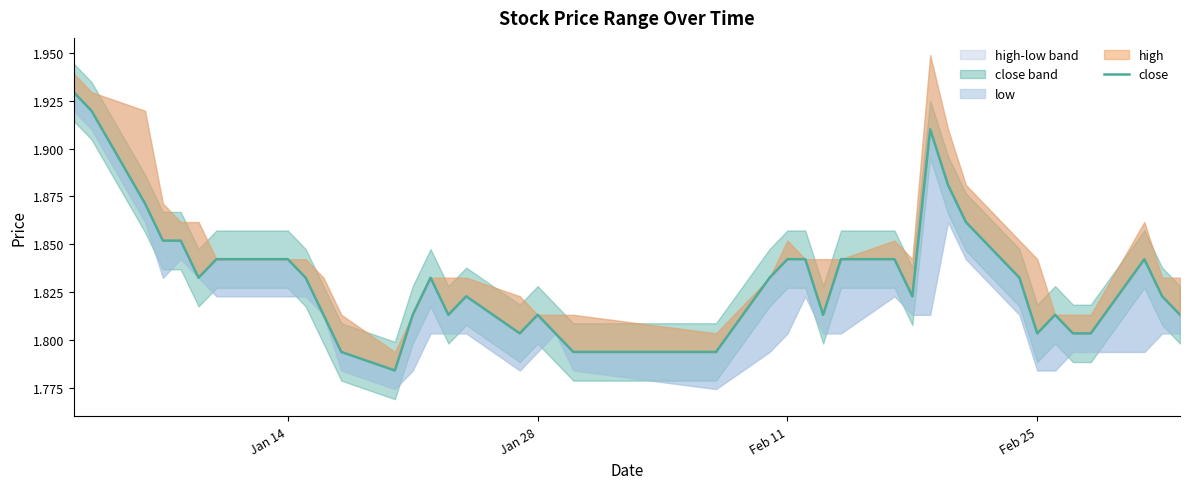

Reading left to right, extract all data points from this chart.

1.9	1.9	1.9	1.9	1.9	1.8	1.8	1.8	1.8	1.8	1.8	1.8	1.8	1.8	1.8	1.8	1.8	1.8	1.8	1.8	1.8	1.8	1.8	1.8	1.8	1.8	1.8	1.8	1.8	1.9	1.9	1.9	1.8	1.8	1.8	1.8	1.8	1.8	1.8	1.8